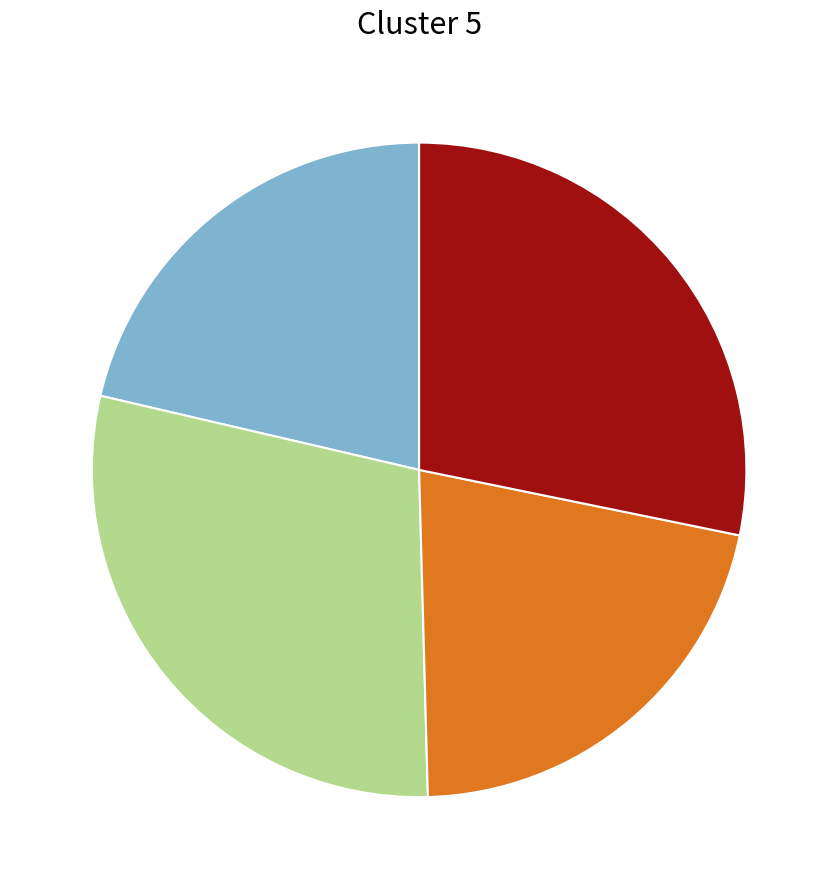

Is there any slice that represents more than half of the pie?

No